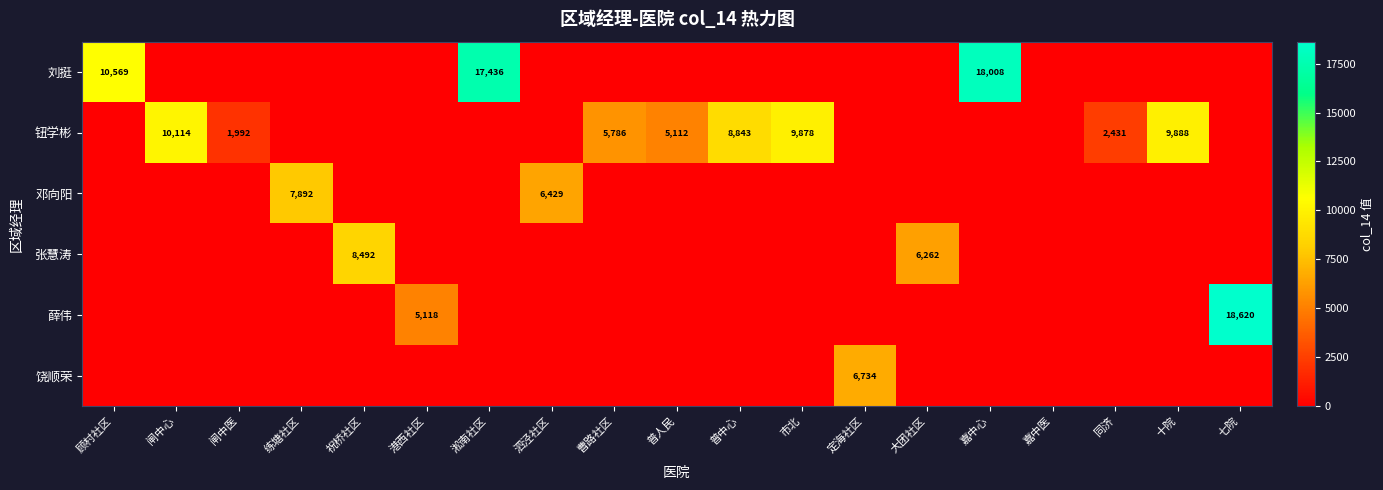

Which category has the lowest value in the 刘挺 series?

闸中心